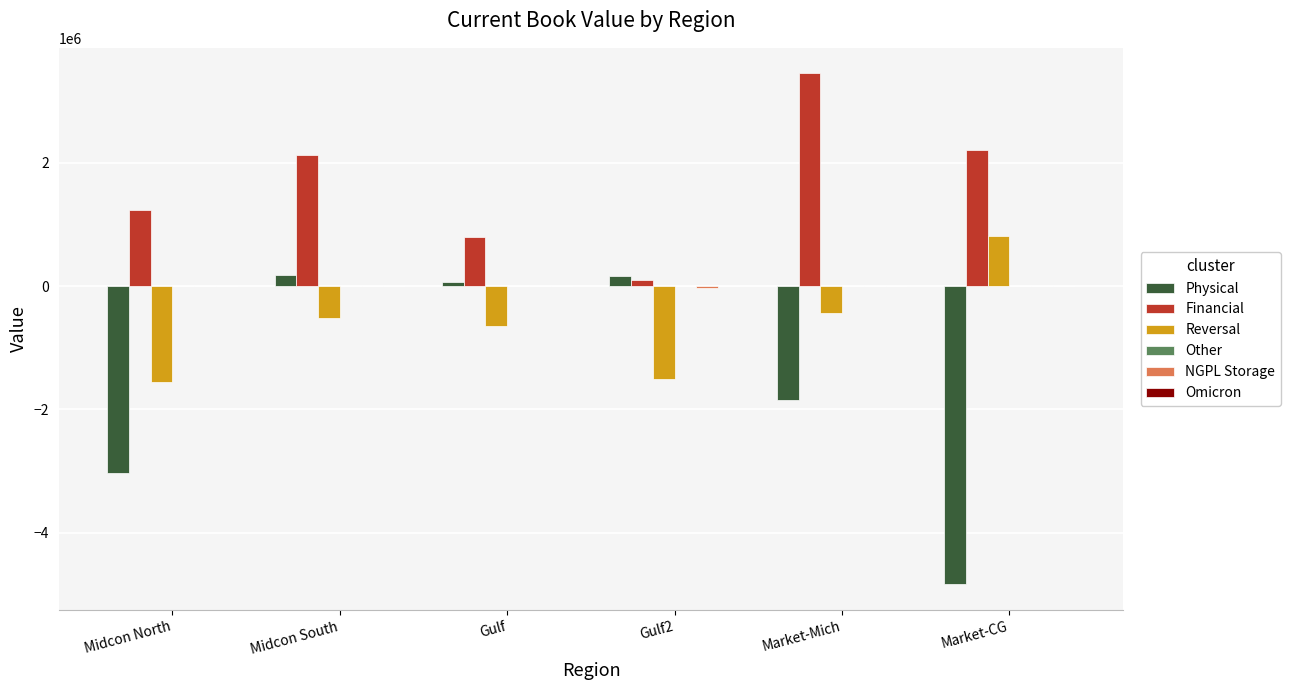

Which label corresponds to the largest value in the chart?

Market-Mich